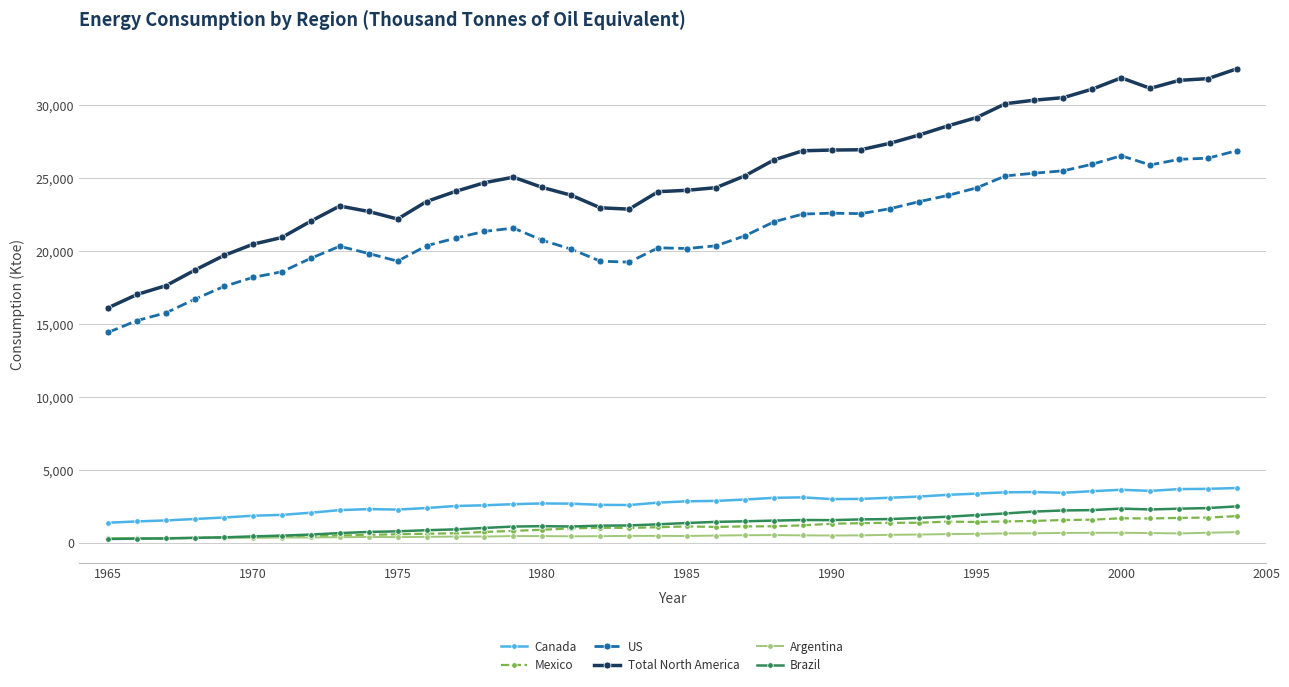

At how many categories does at least one series exceed 9848?

40